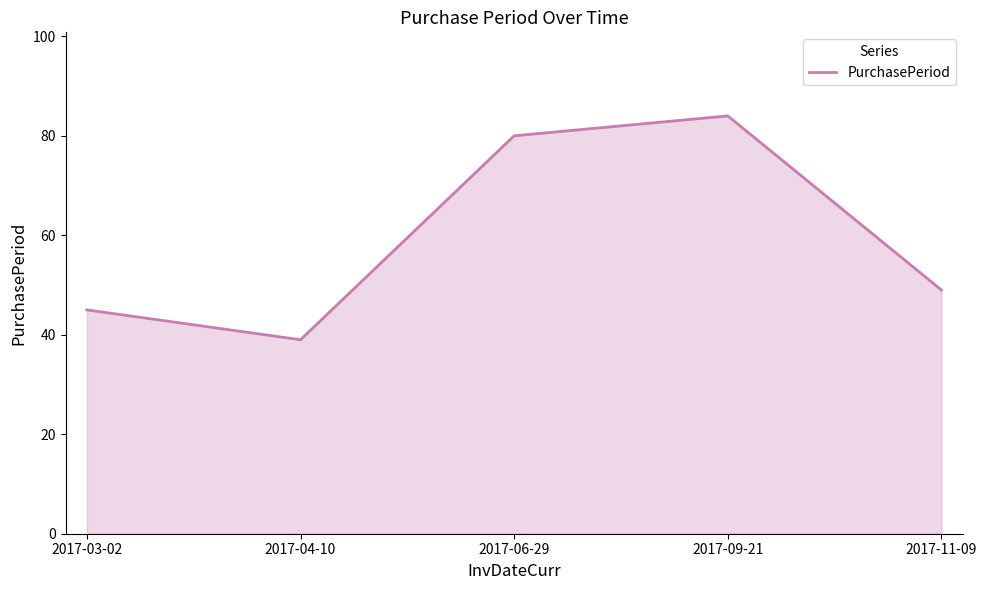

Rank the categories by value from highest to lowest.

2017-09-21, 2017-06-29, 2017-11-09, 2017-03-02, 2017-04-10